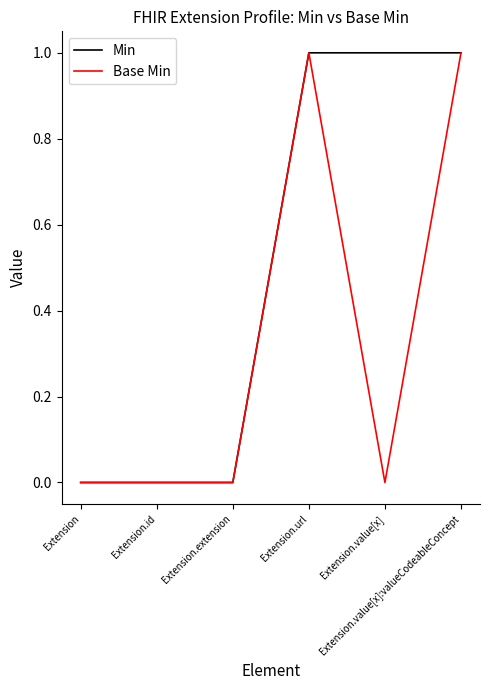

How many lines are shown in the chart?

2